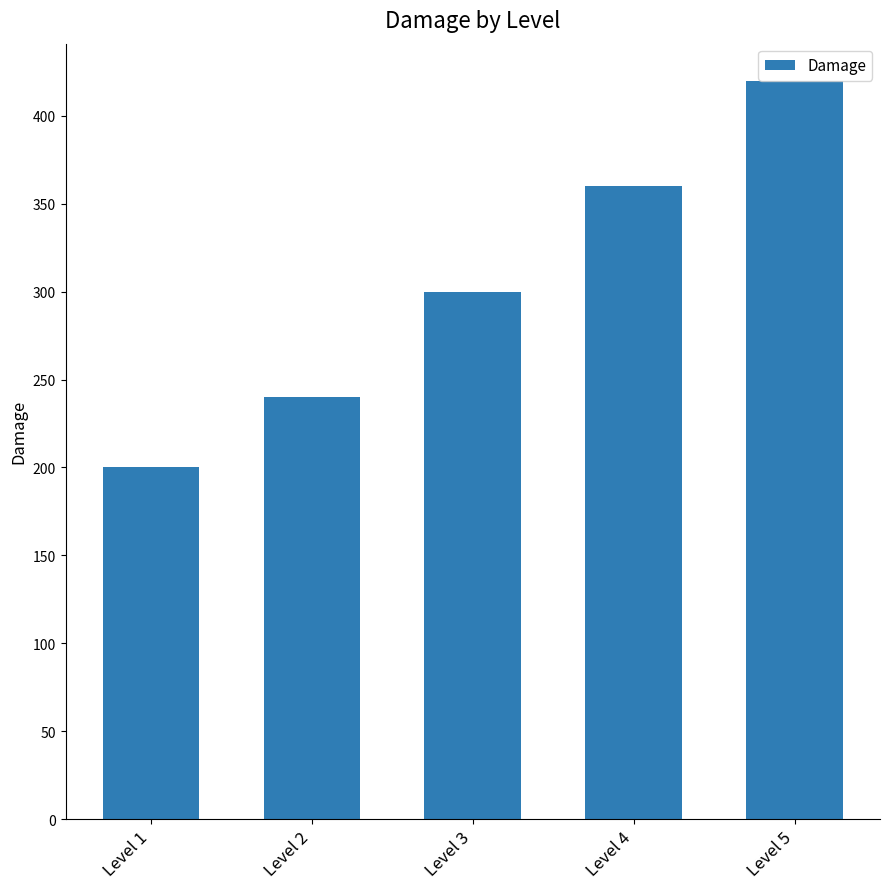

What is the sum of all values?

1520